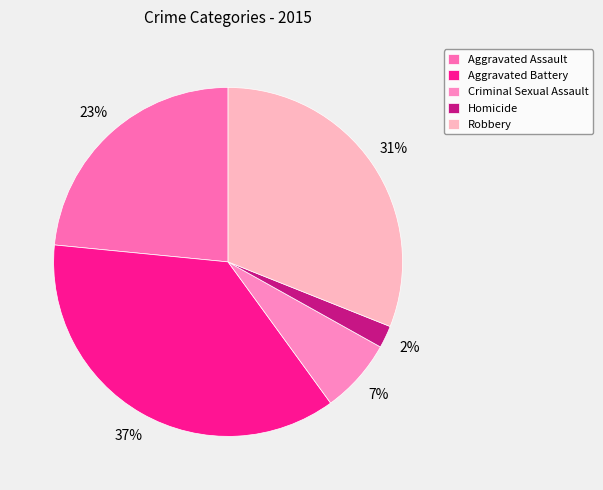

Is it true that Homicide is 2% of the pie?

True